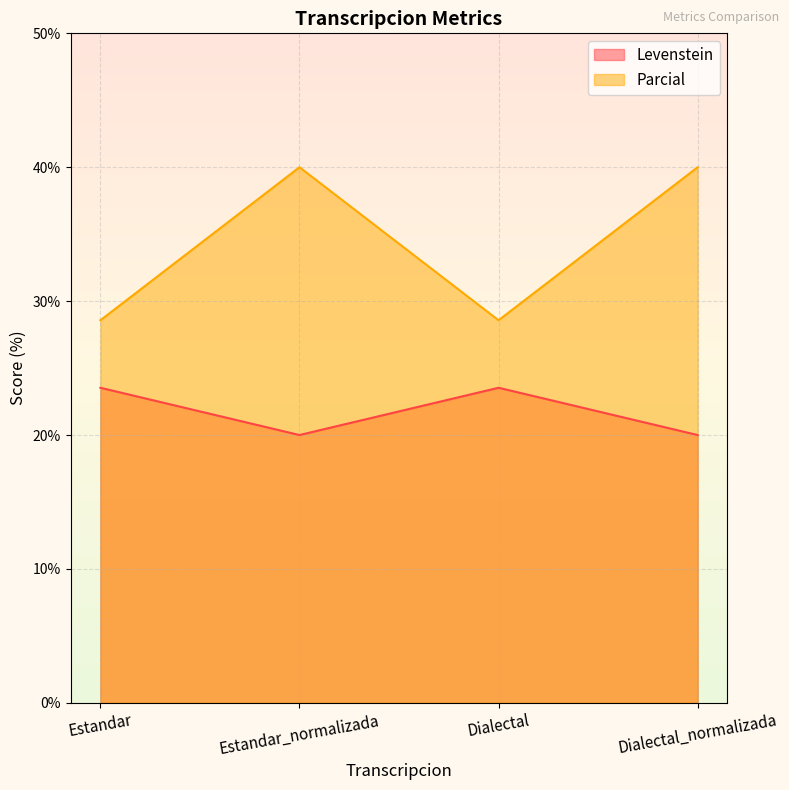

What are all the series names shown in the legend?

Levenstein, Parcial